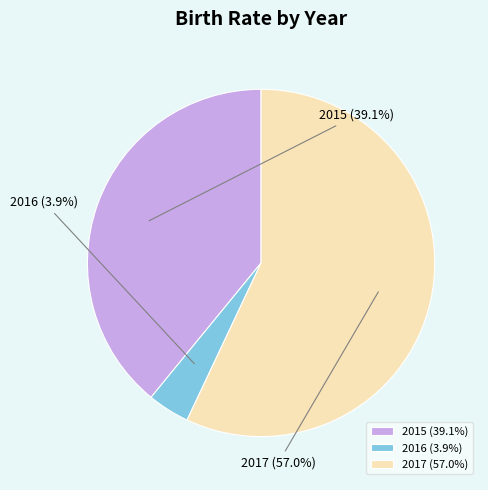

What percentage is the 2017 slice, to the nearest percent?

57%